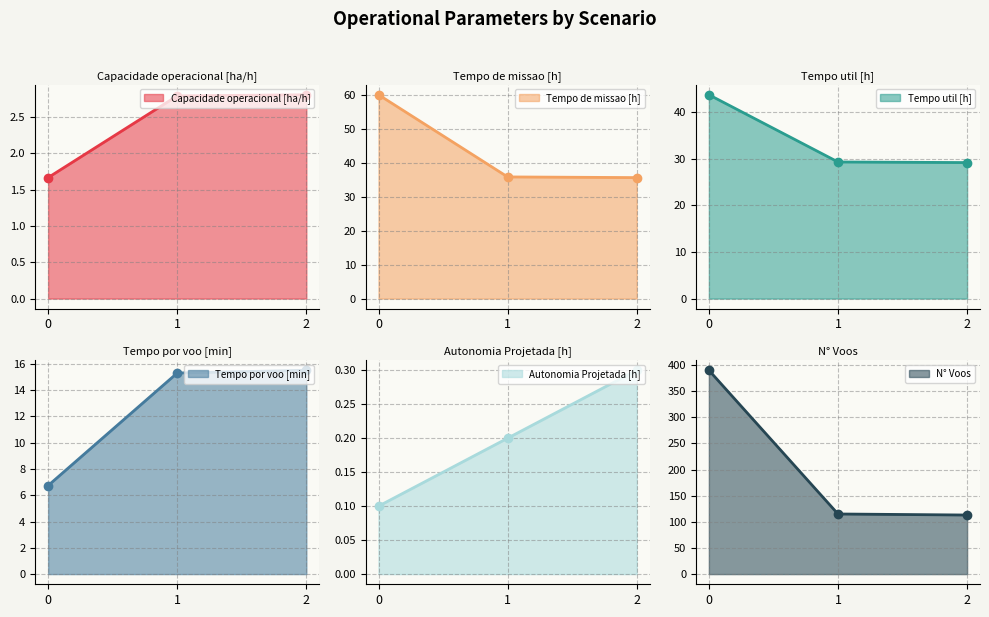

Is it true that Tempo de missao [h] equals 24.3 at 0?

False